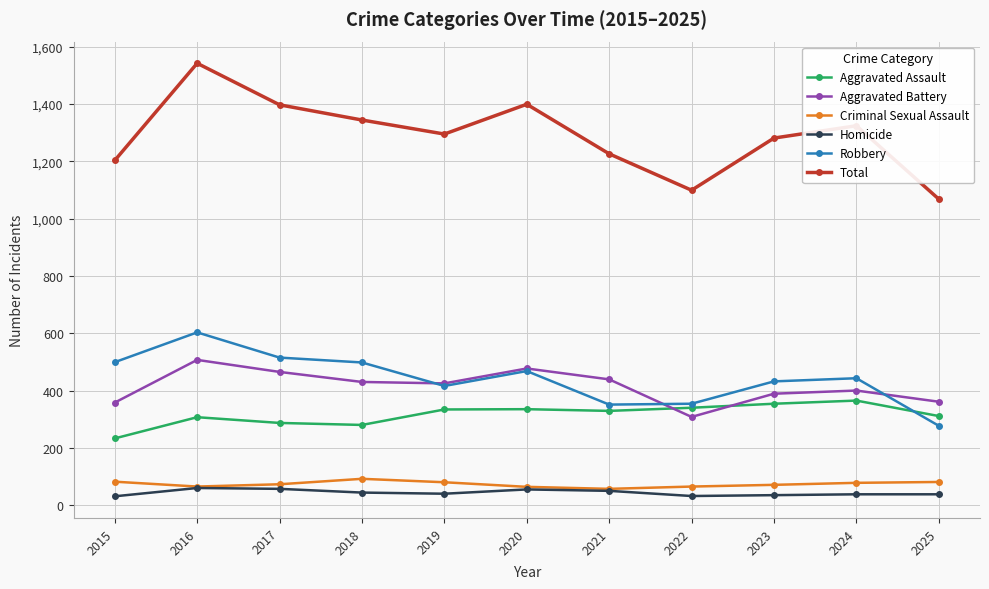

What is the difference between the second highest and minimum values in the Aggravated Assault series?

121